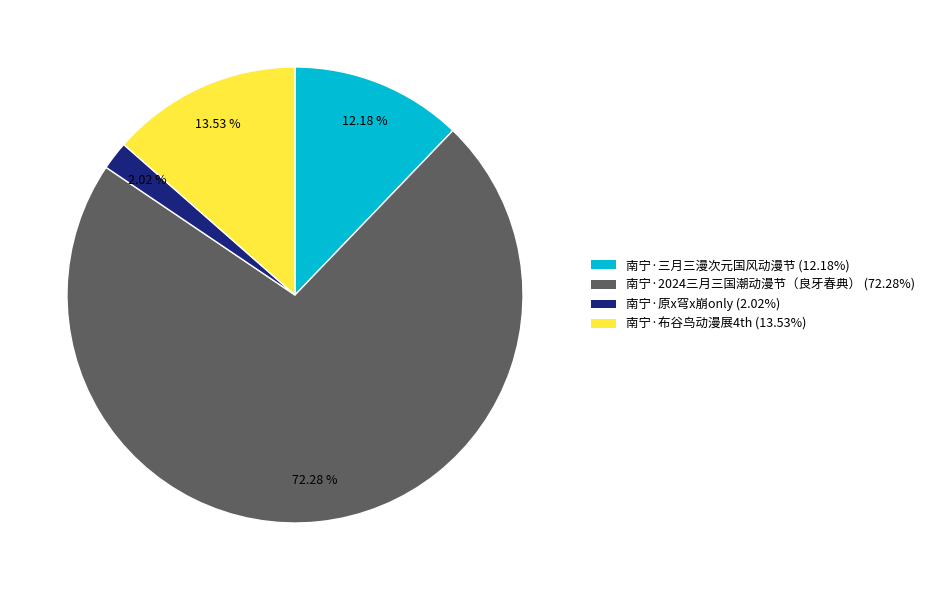

Which slice is the smallest?

南宁·原x穹x崩only